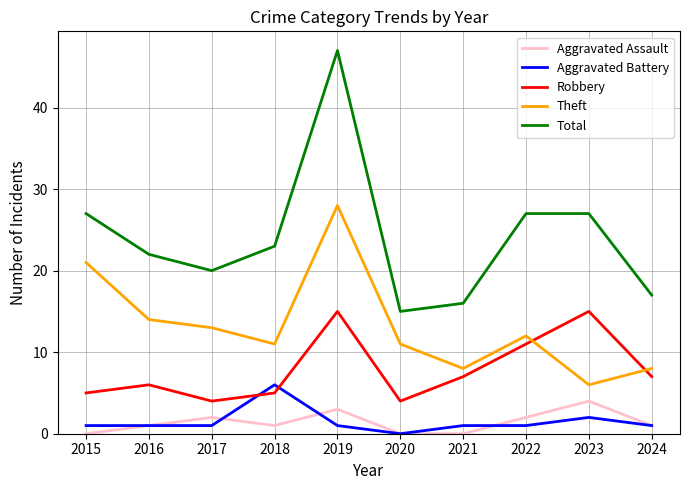

True or false: Aggravated Battery and Theft intersect in this chart.

False